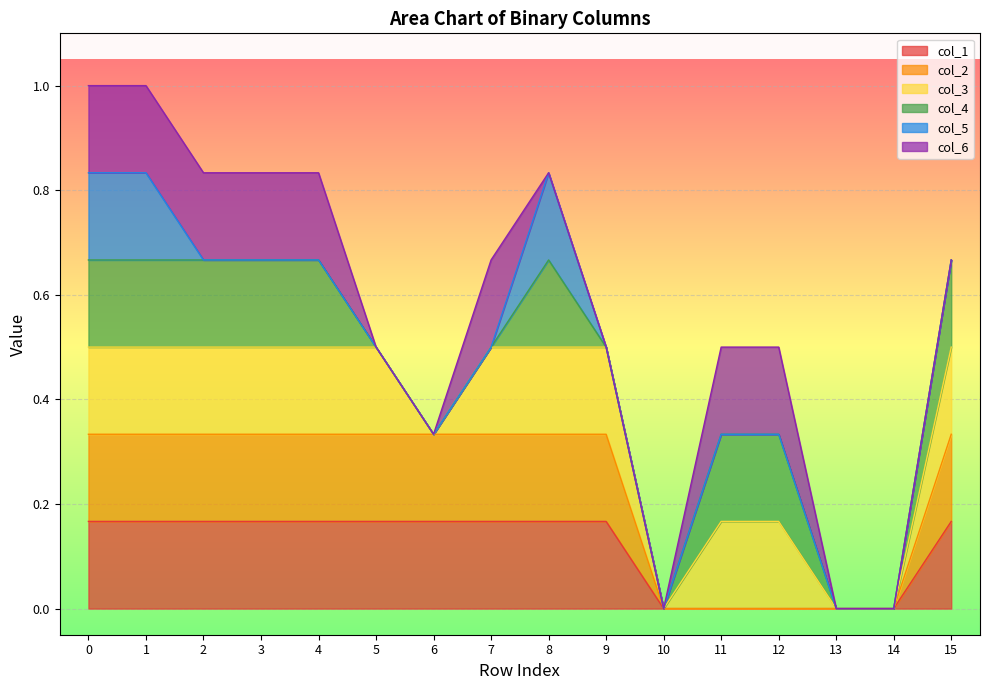

The col_6 series shows -1 at 10. True or false?

False